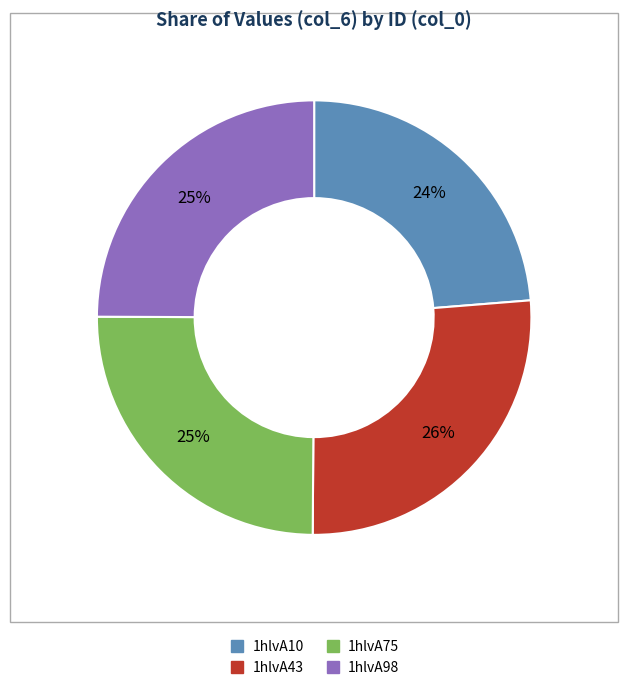

To the nearest percent, what is the combined percentage of 1hlvA98 and 1hlvA75?

50%